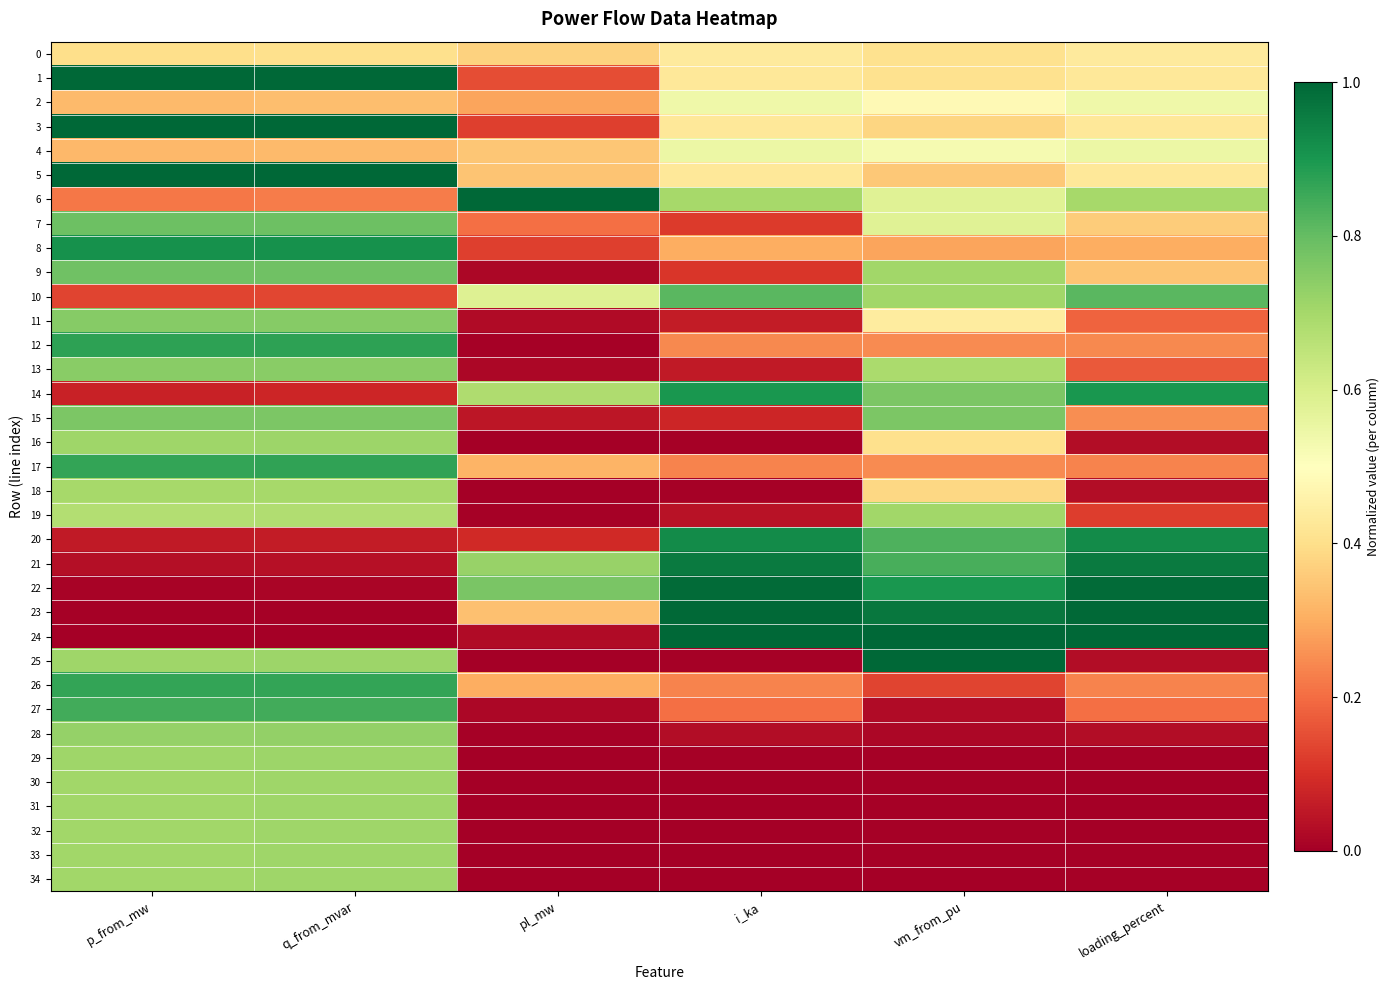

Which category has the lowest value across all series?

p_from_mw